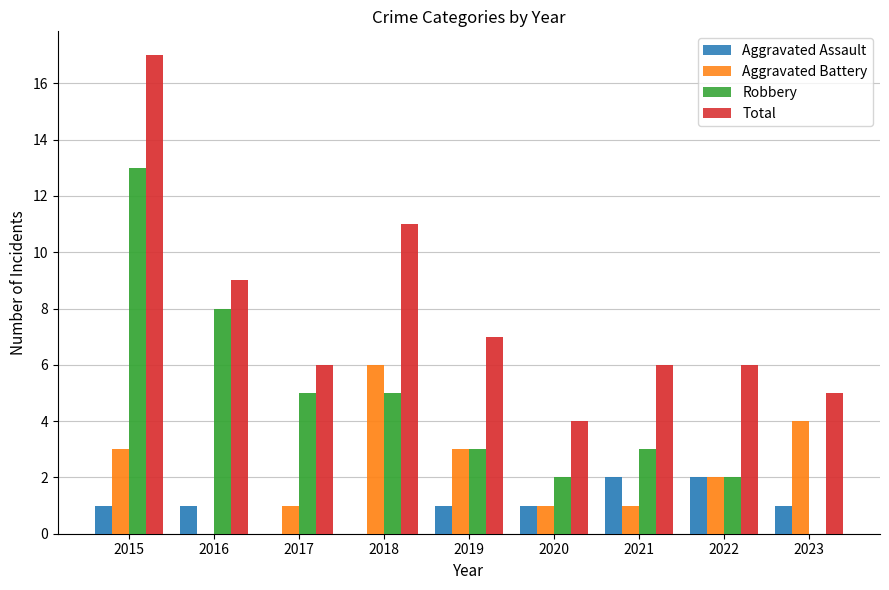

What is the difference between the Robbery values at 2019 and 2020?

1